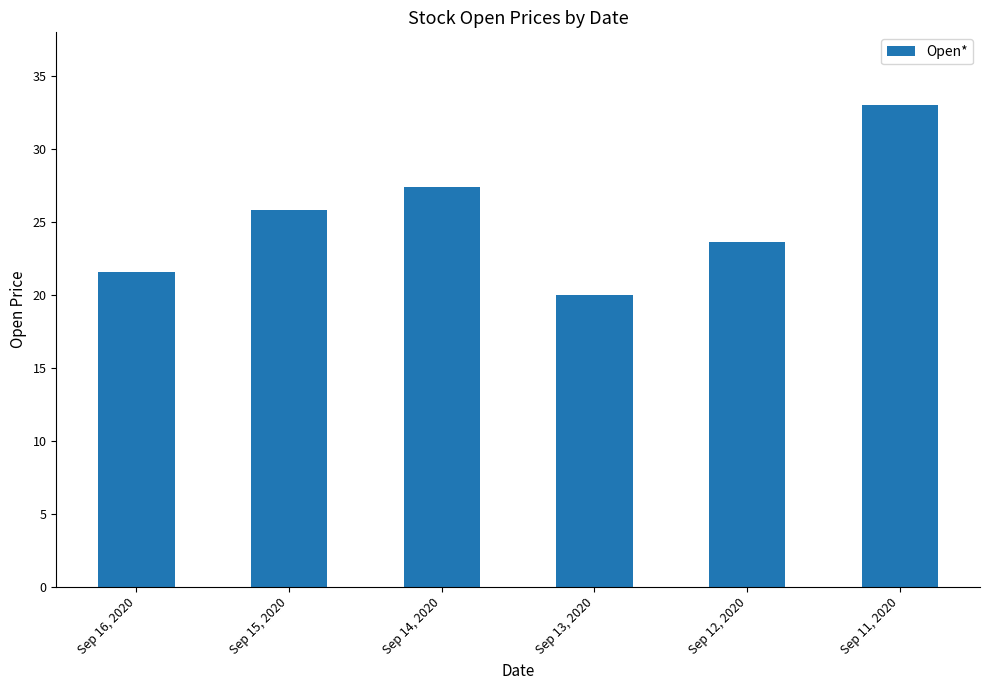

True or false: the data shows 21.6 at Sep 16, 2020.

True